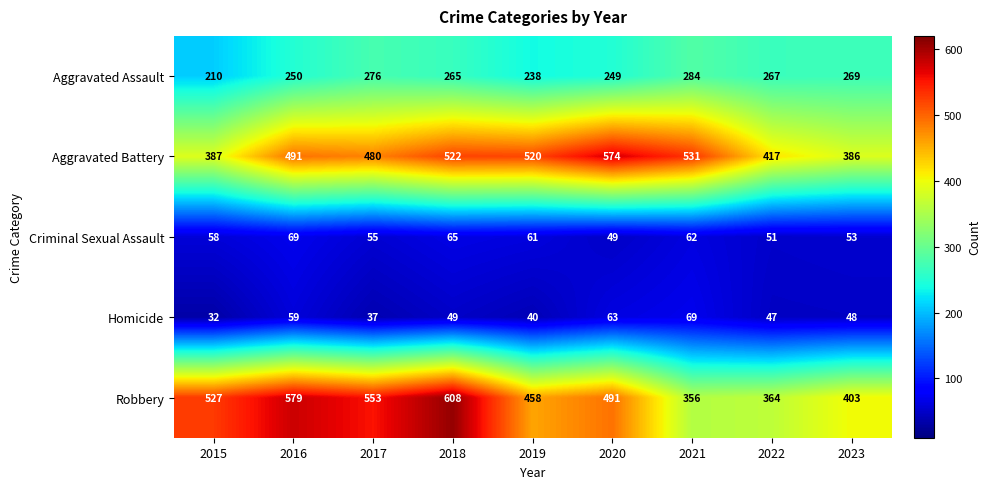

Count the Robbery values in the range 403 to 553.

5